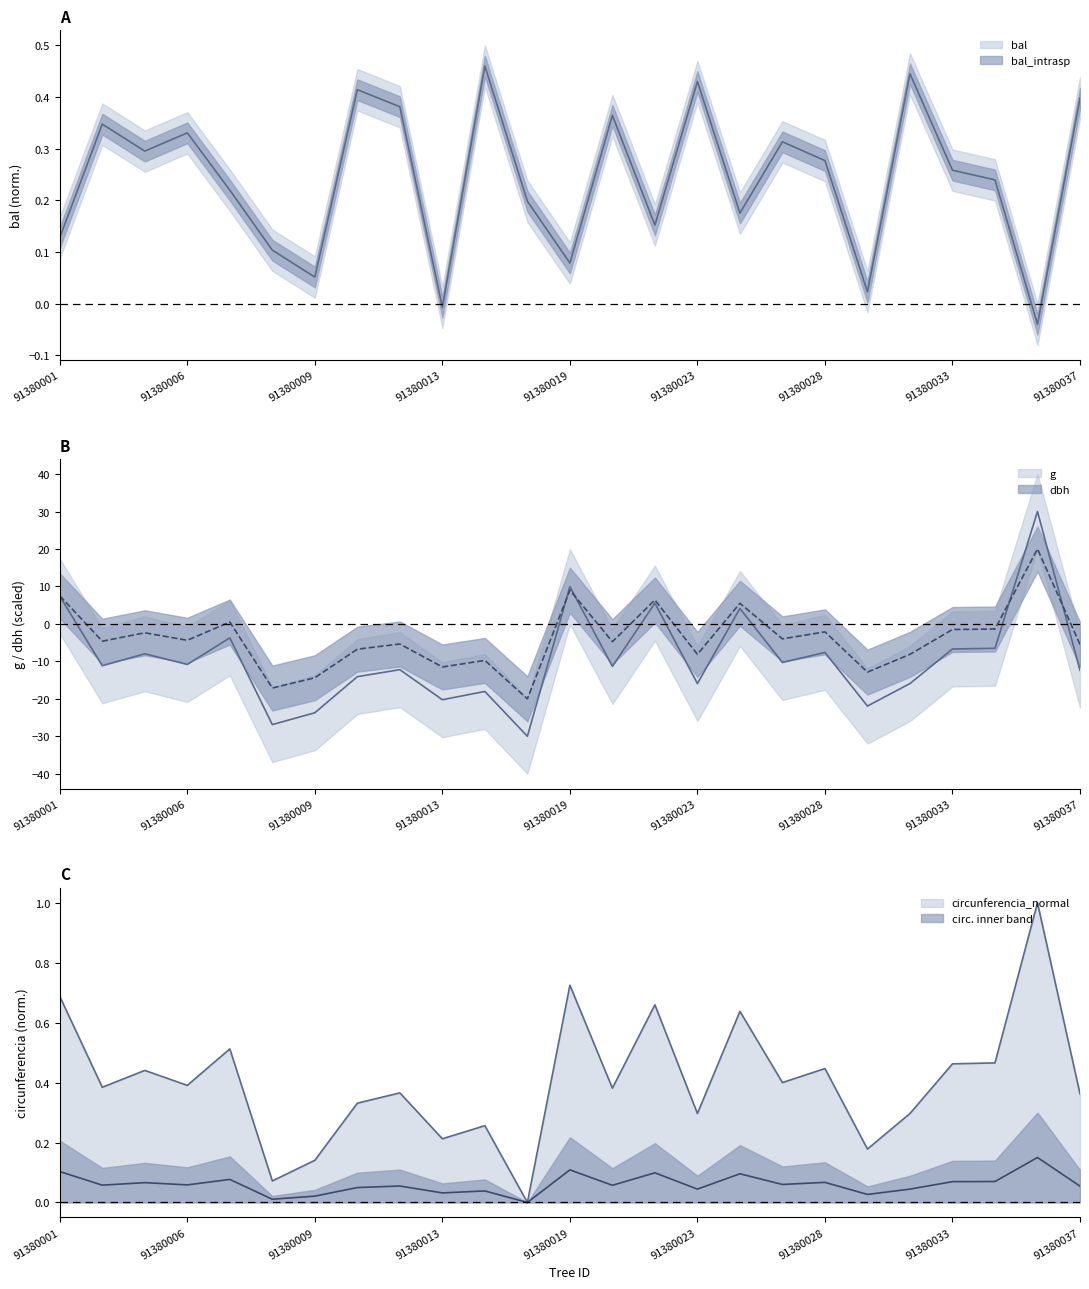

Which category has the highest value across all series?

91380036